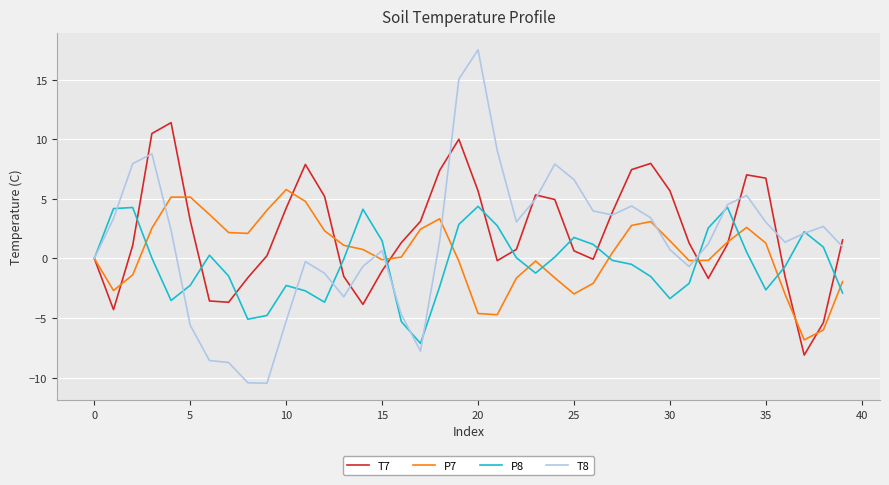

List the series in order of their peak value, lowest first.

P8, P7, T7, T8